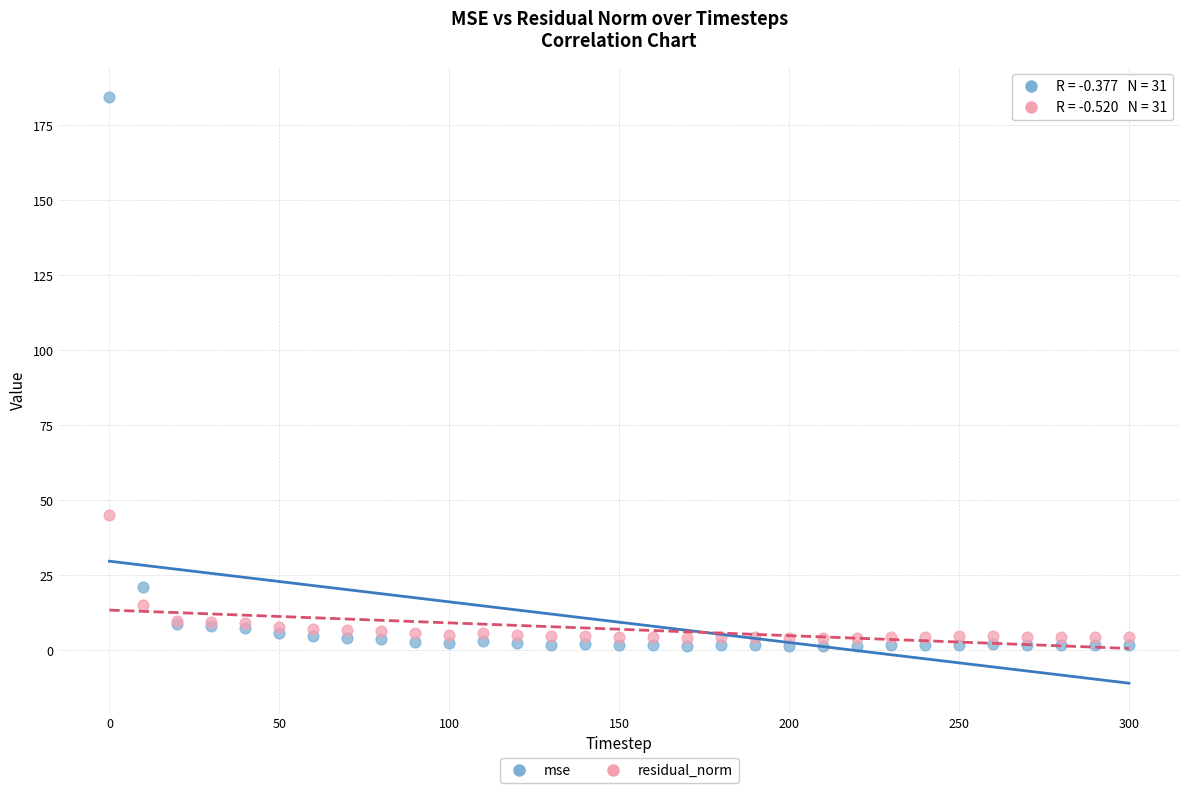

In the mse series, what Y value is closest to 93?

21.0